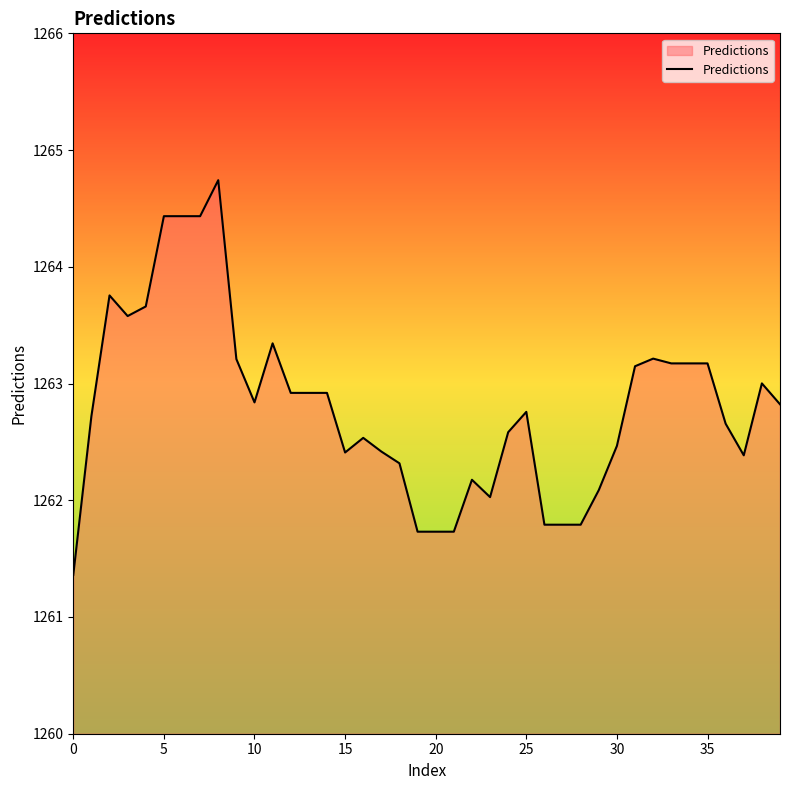

What is the average value?

1262.8